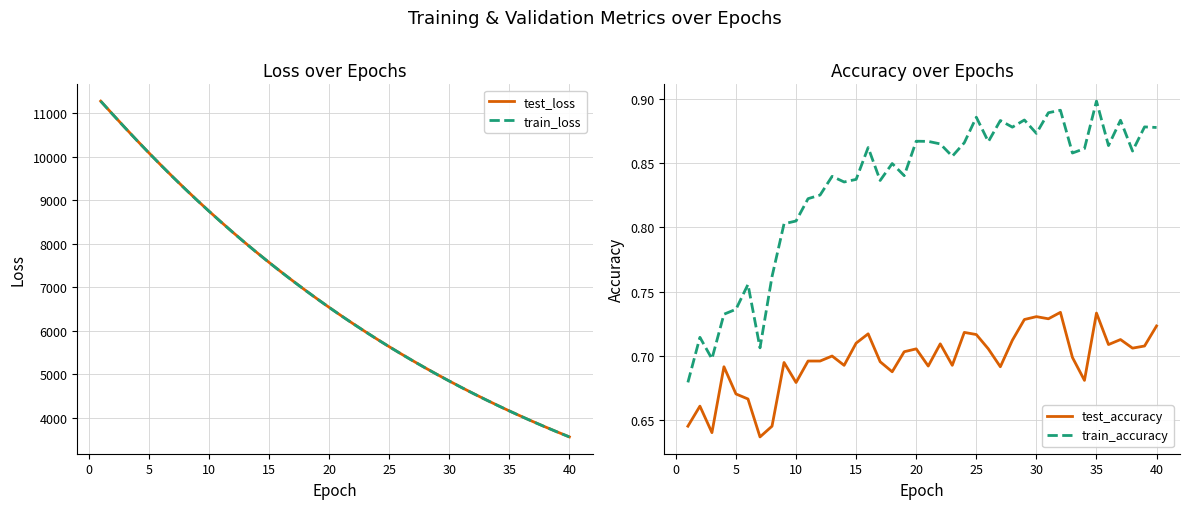

Which category has the highest value in the train_accuracy series?

35